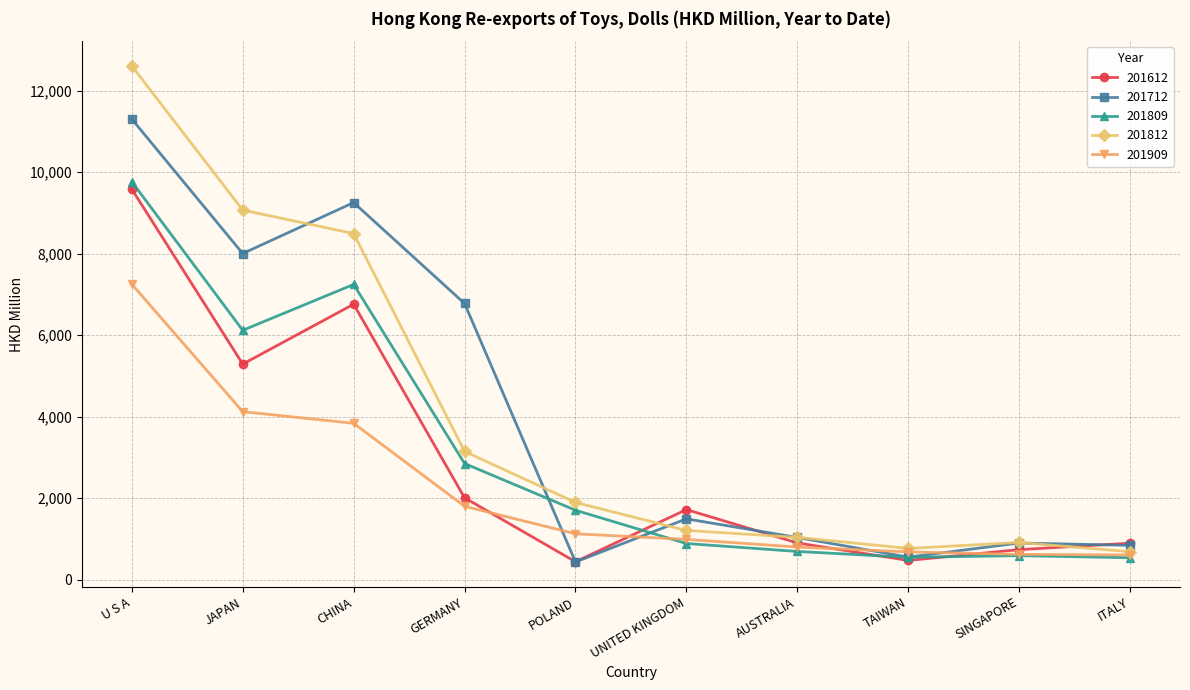

True or false: 201809 and 201812 intersect in this chart.

False